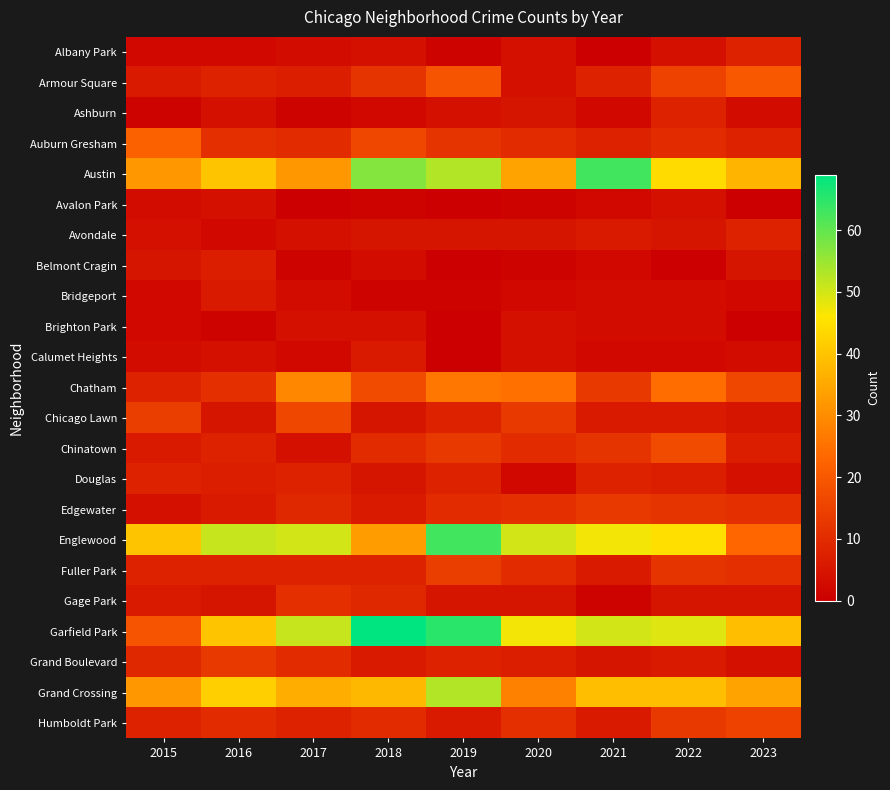

Which has a higher value, 2016 or 2018?

2018